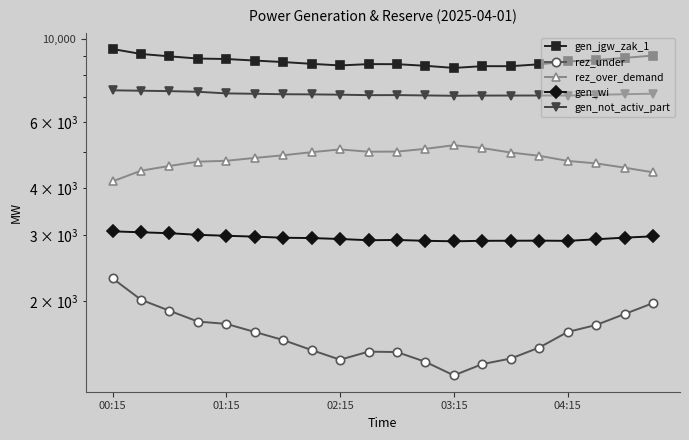

Rank the categories by rez_under value from highest to lowest.

00:15, 01:15, 19, 02:15, 18, 03:15, 04:15, 17, 5, 16, 6, 15, 7, 9, 10, 14, 8, 11, 13, 12